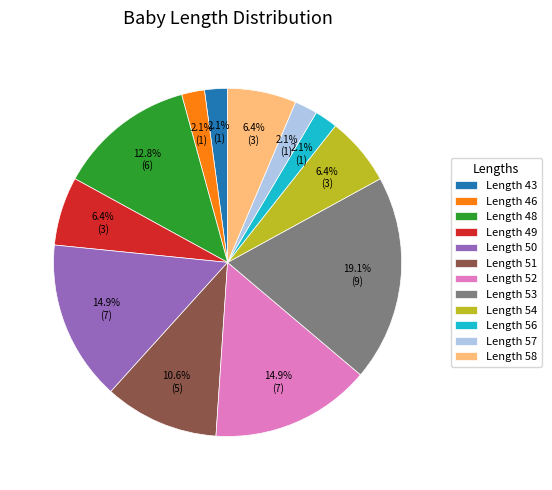

Is Length 43 the majority of the pie?

No